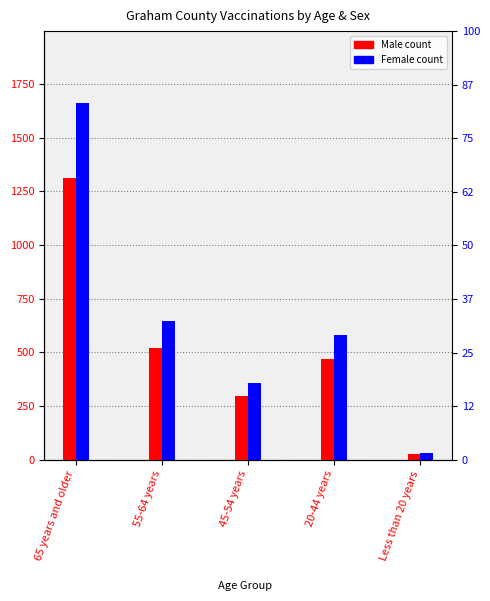

Which category has the highest value in the Male series?

65 years and older